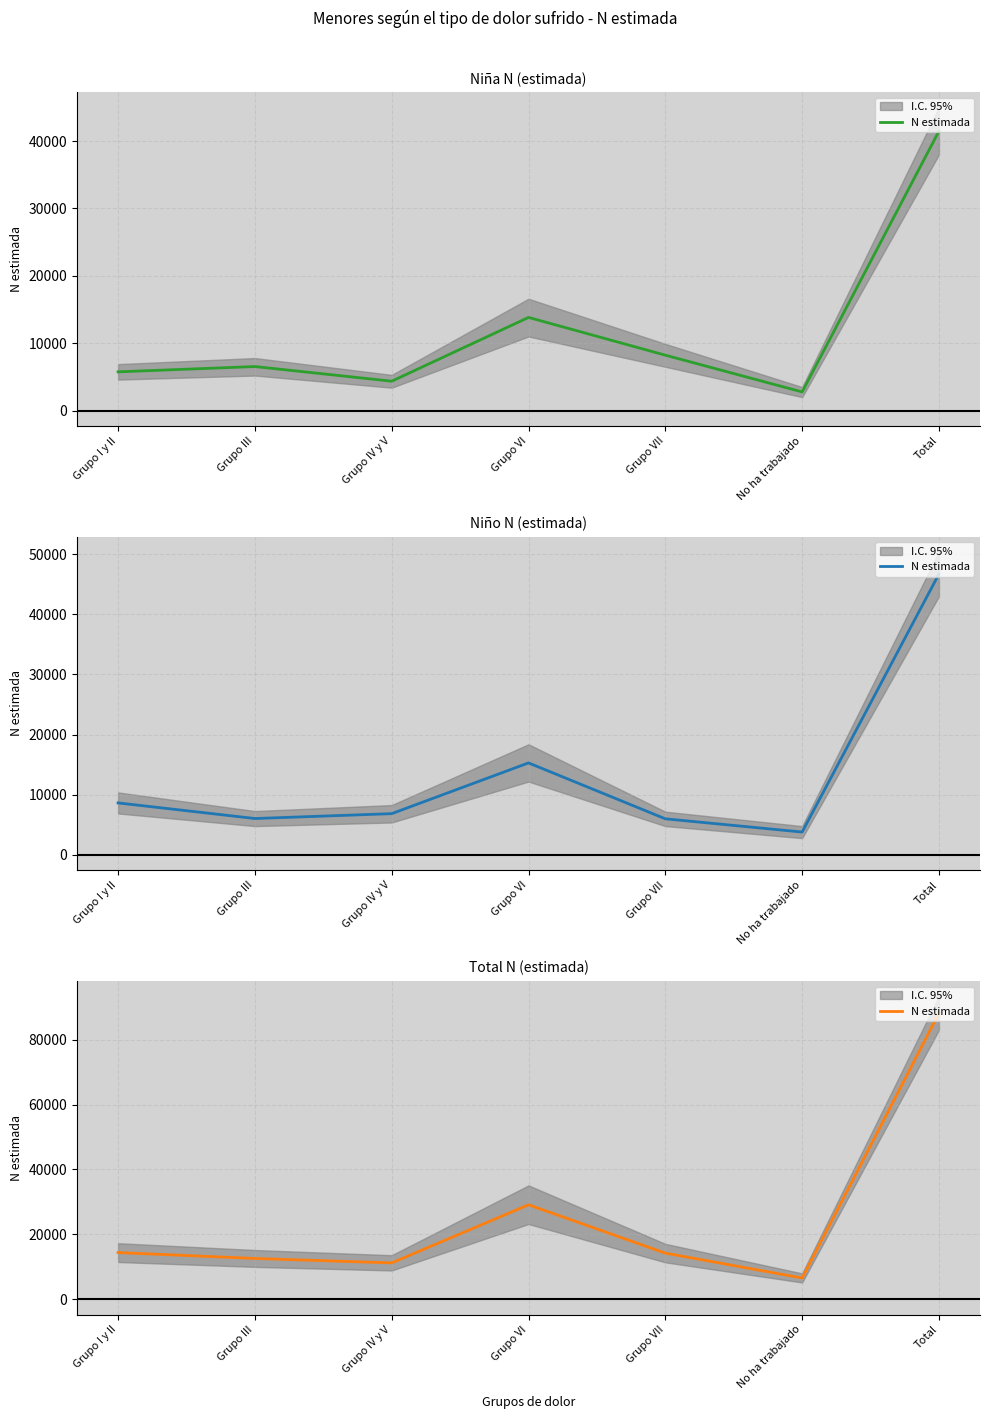

Reading left to right, extract all data points from this chart.

14407	12598	11230	29132	14237	6579	88183